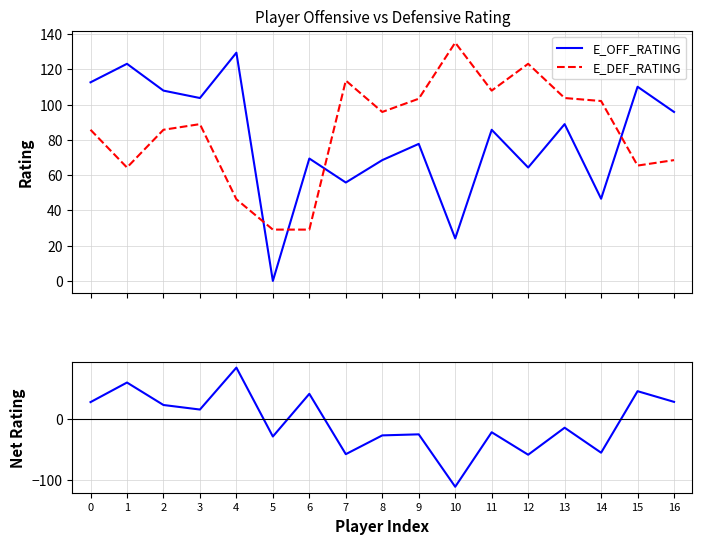

In E_DEF_RATING, how many points are lower than both neighbors (excluding endpoints)?

4